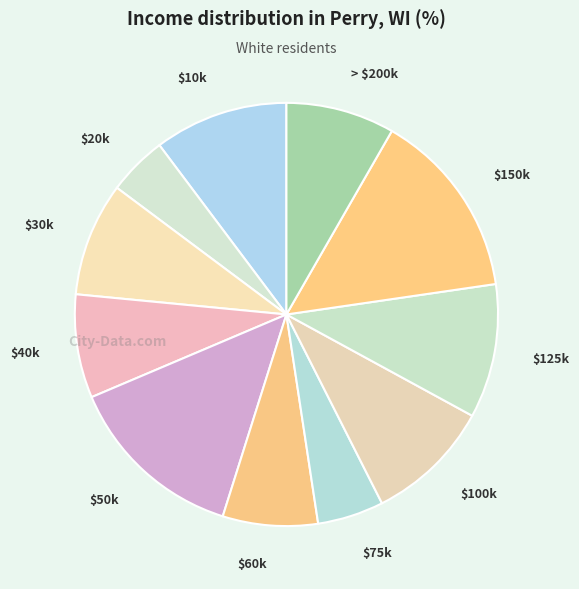

Which slice is the largest?

$150k